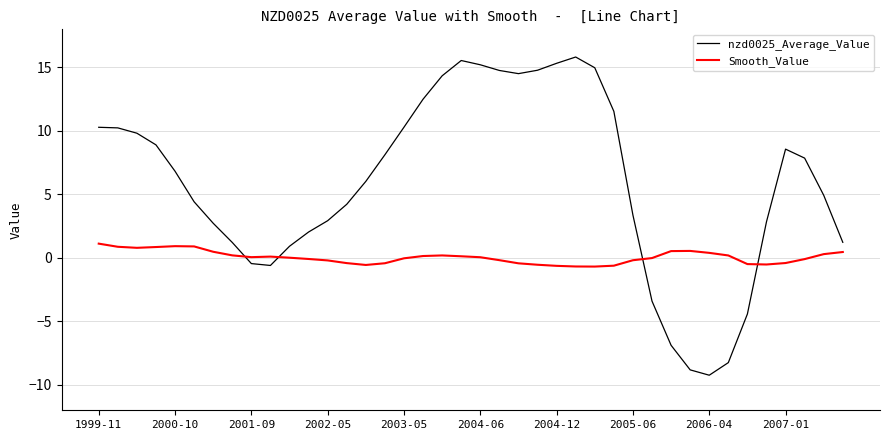

Which series has the largest total across all categories?

nzd0025_Average_Value